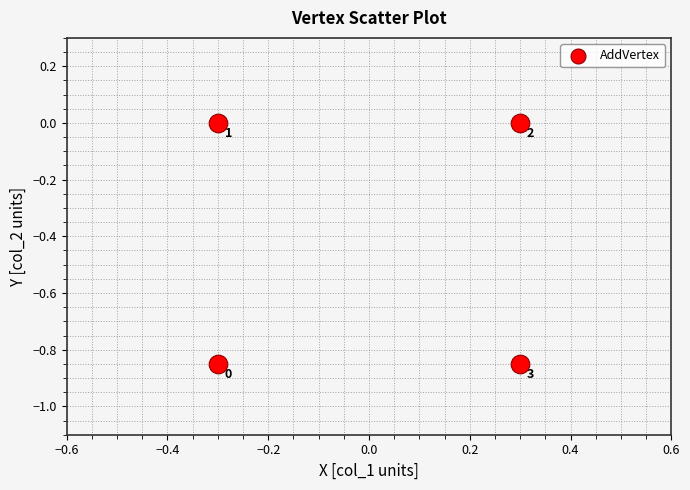

What is the range of X values (max minus min)?

0.6